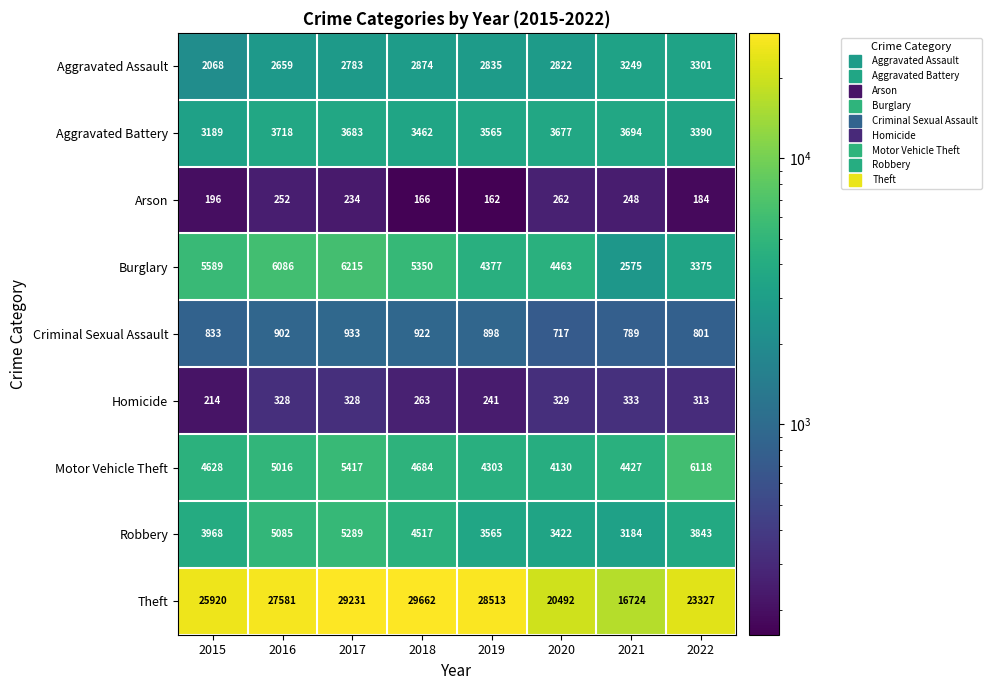

The Aggravated Battery series shows 1774 at 2019. True or false?

False